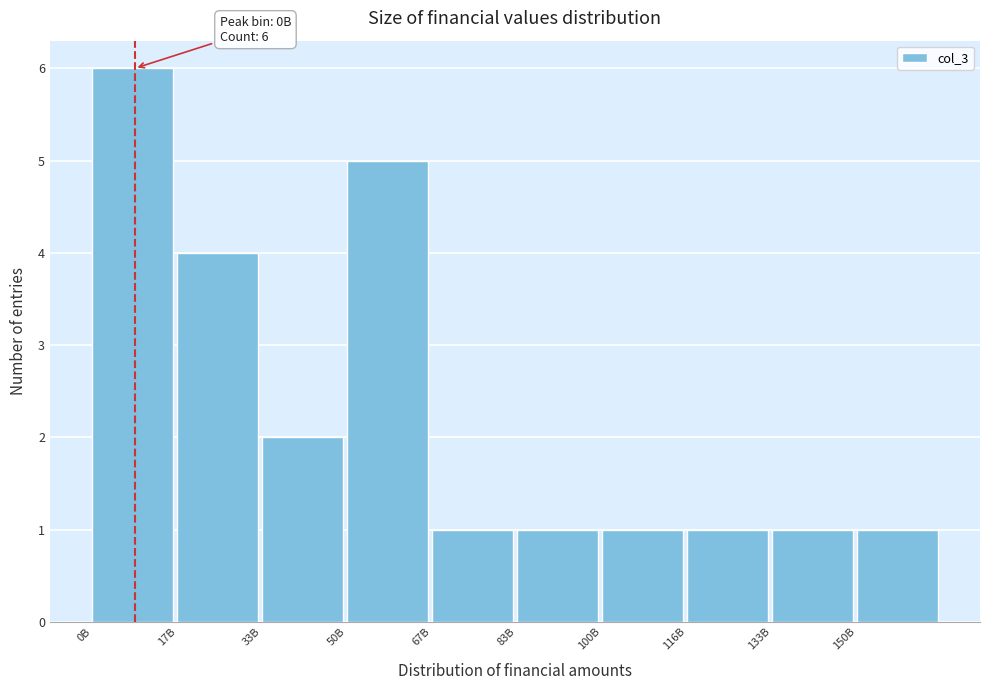

Reading right to left, extract all data points from this chart.

150B=1	133B=1	116B=1	100B=1	83B=1	67B=1	50B=5	33B=2	17B=4	0B=6